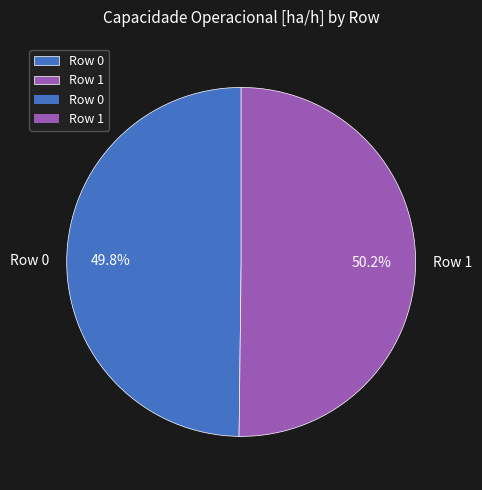

Is there a majority slice in this chart?

Yes